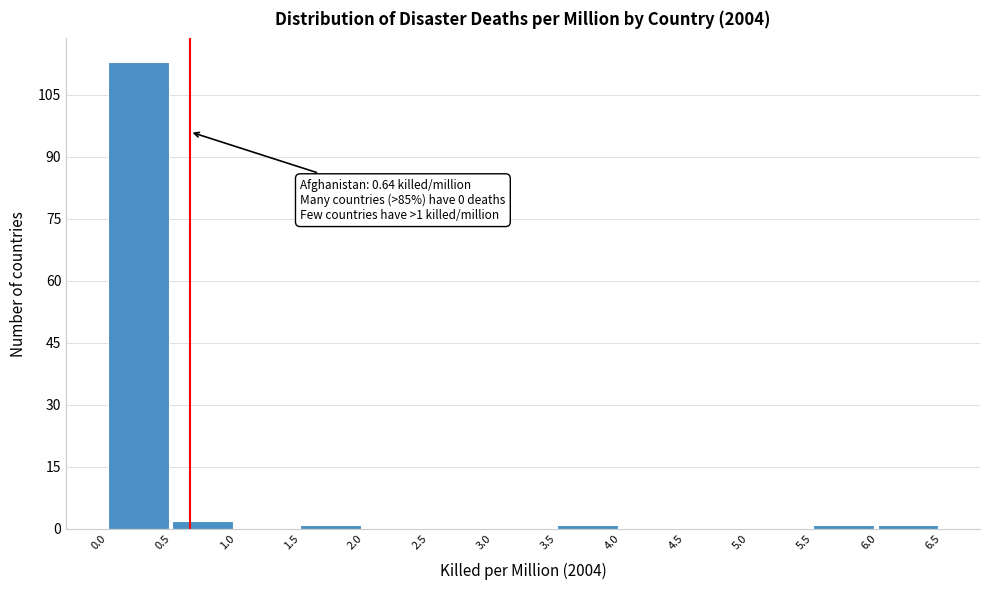

Over which range of the x-axis is the bar tallest?

0.0 to 0.5